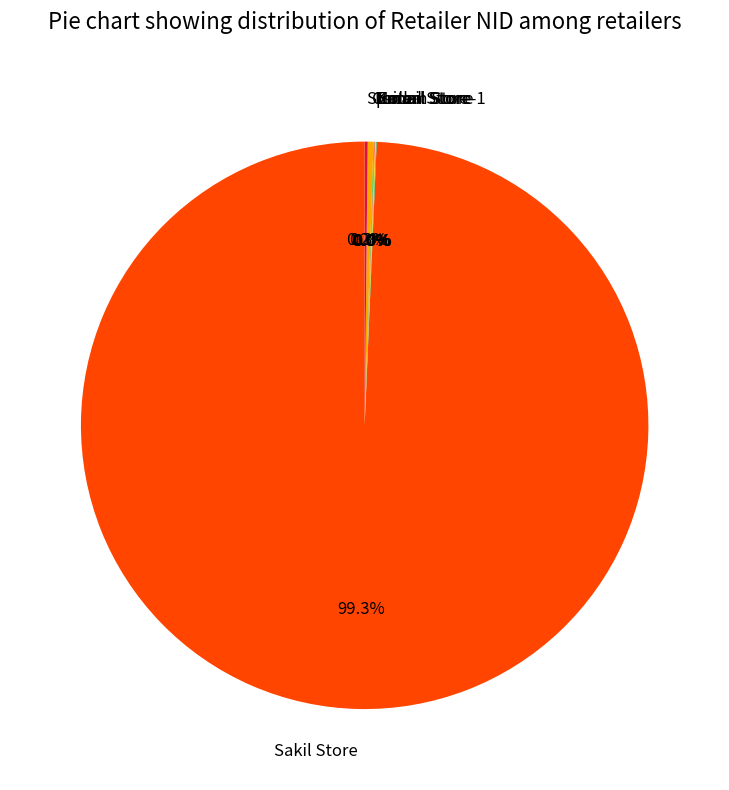

Which slice represents more than half of the pie?

Sakil Store